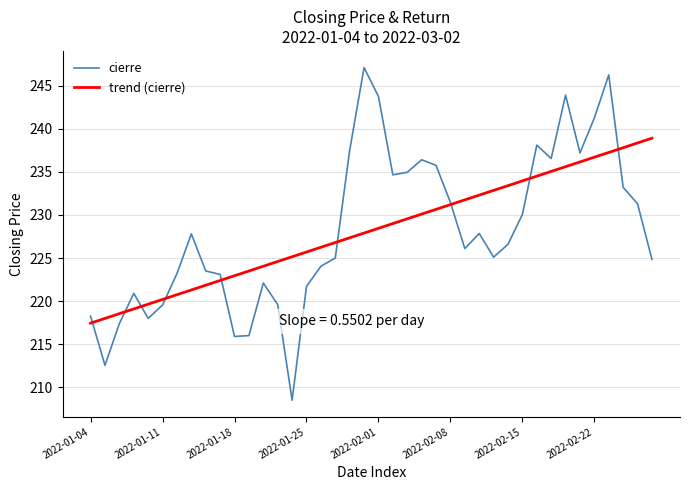

What is the minimum value for cierre?

208.5